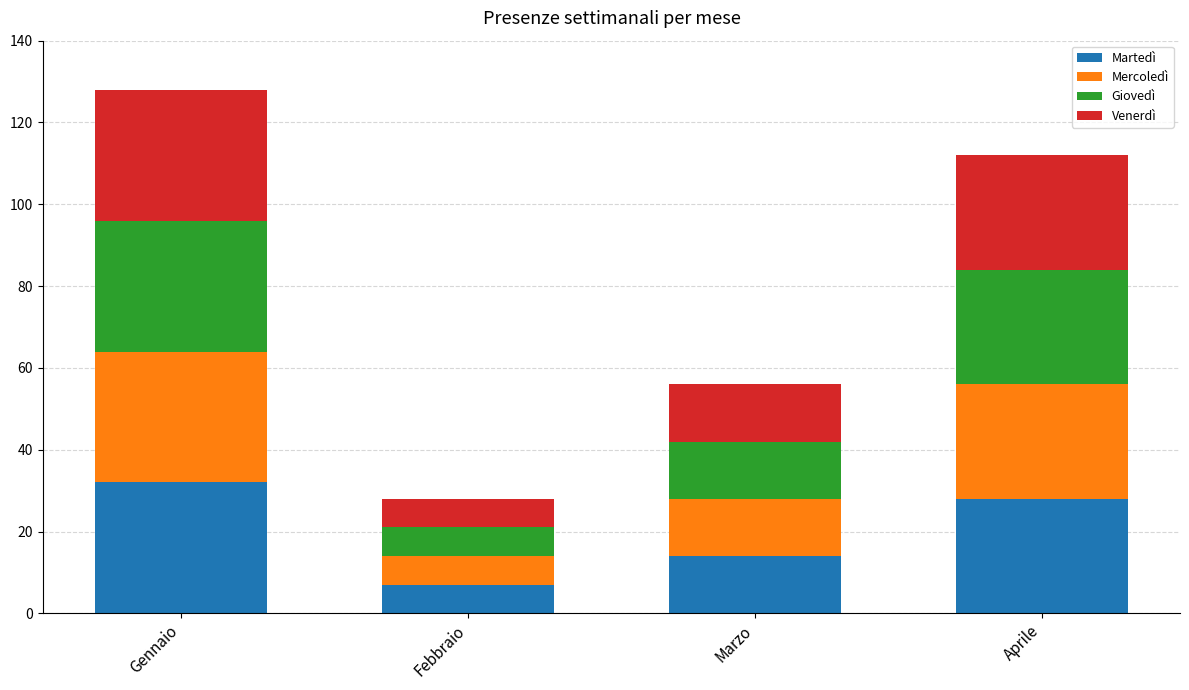

True or false: Martedì has a value of 7 at Febbraio.

True